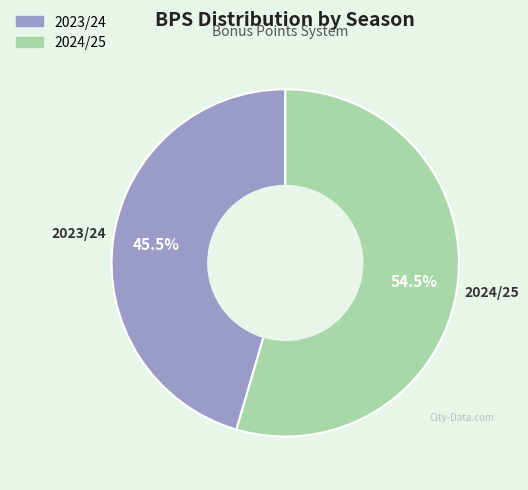

What is the smallest slice in the pie chart?

2023/24